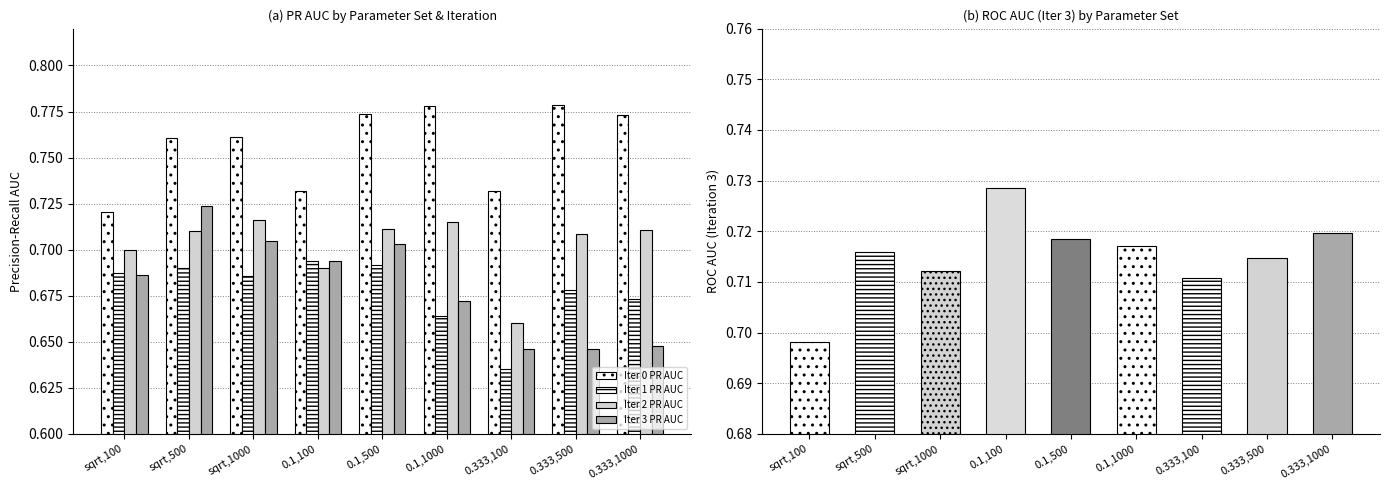

How many data points does each series have?

9